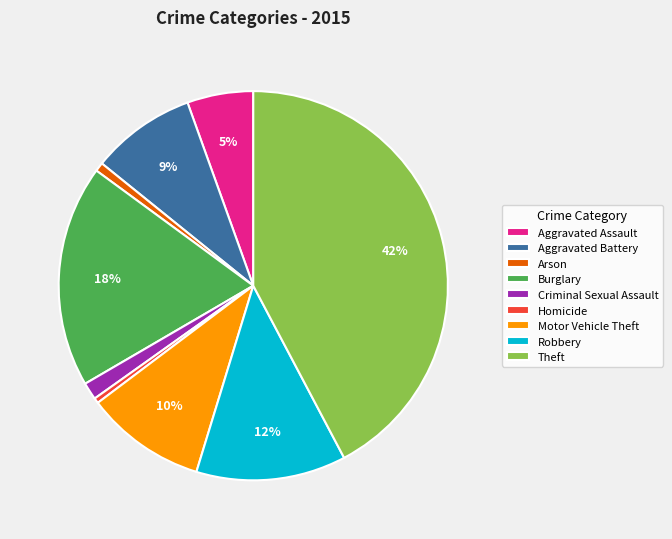

To the nearest percent, what portion does Burglary represent?

18%